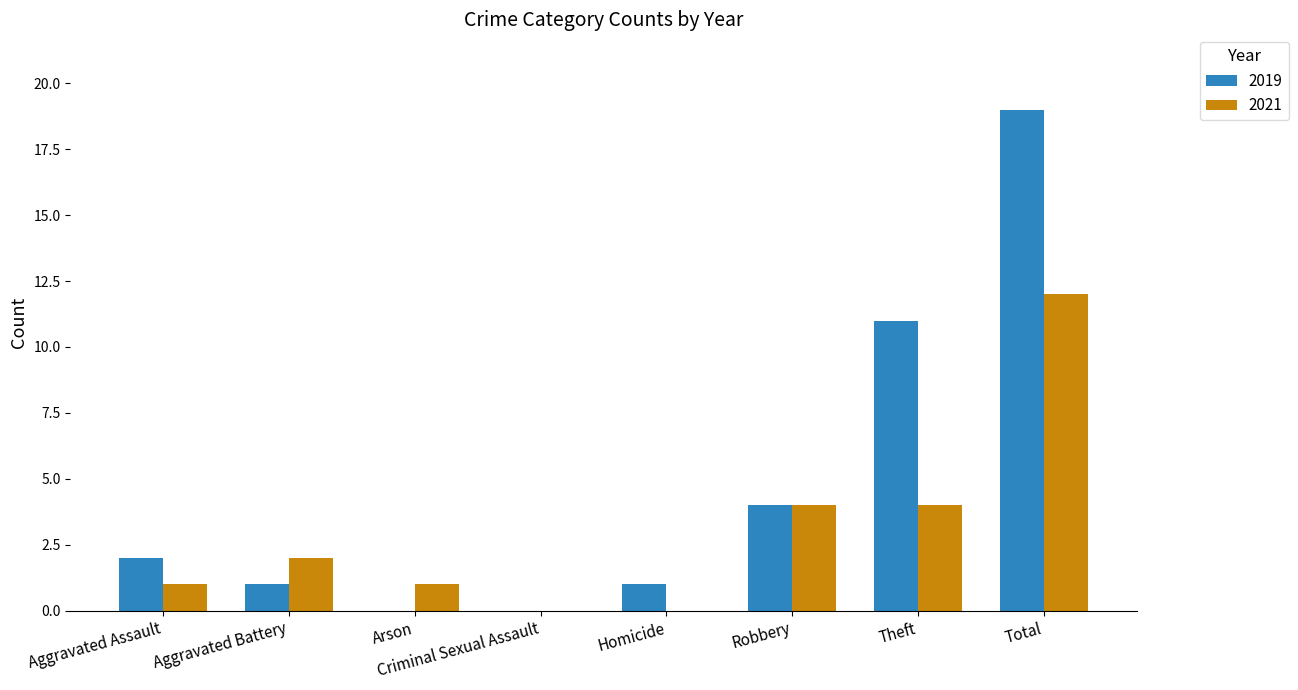

Which series has the largest total across all categories?

2019